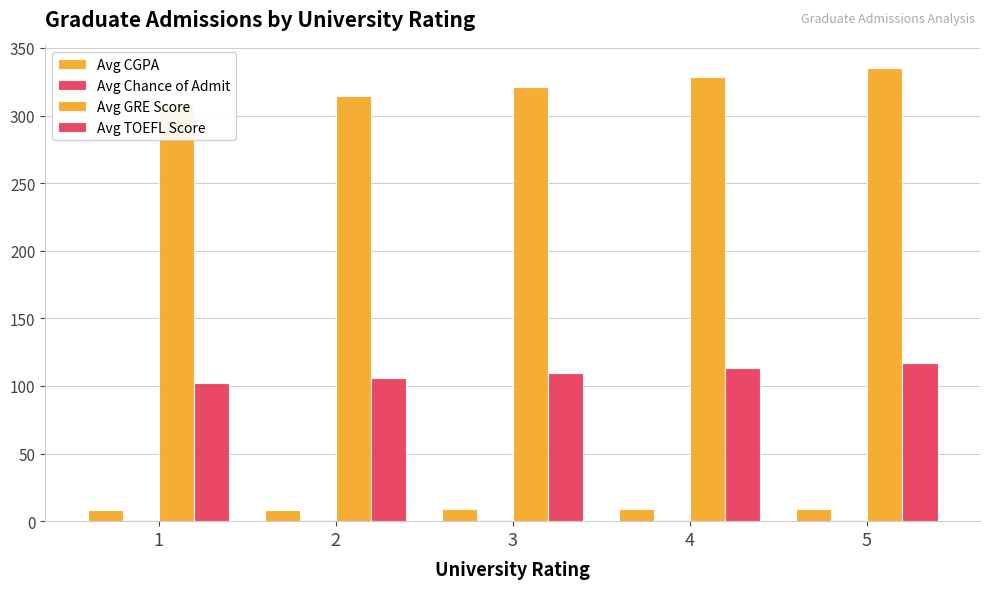

At which category does the chart reach its peak across all series?

5